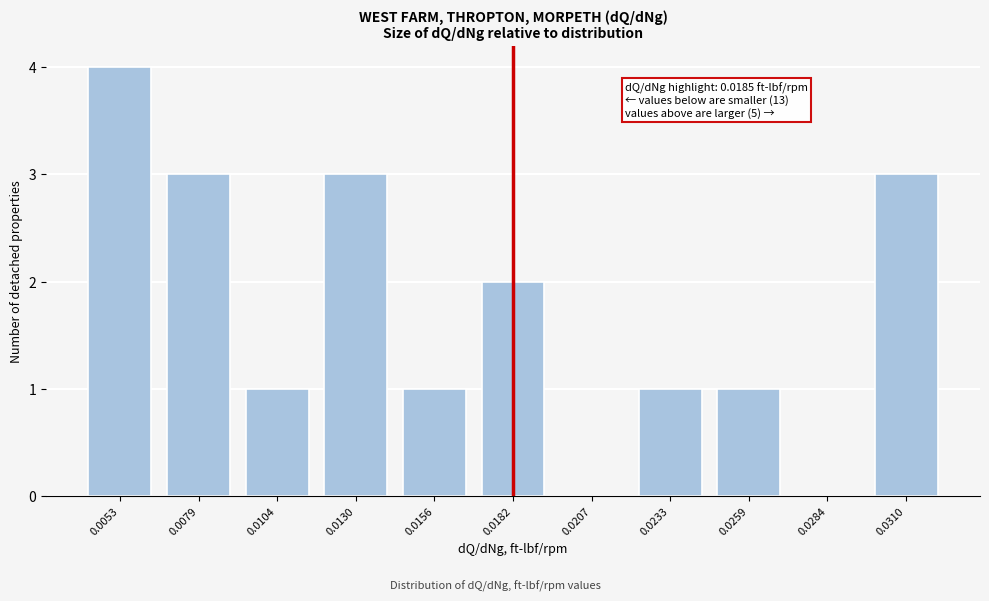

Reading left to right, transcribe all the data shown in this chart.

0.0053=4	0.0079=3	0.0104=1	0.0130=3	0.0156=1	0.0182=2	0.0207=0	0.0233=1	0.0259=1	0.0284=0	0.0310=3